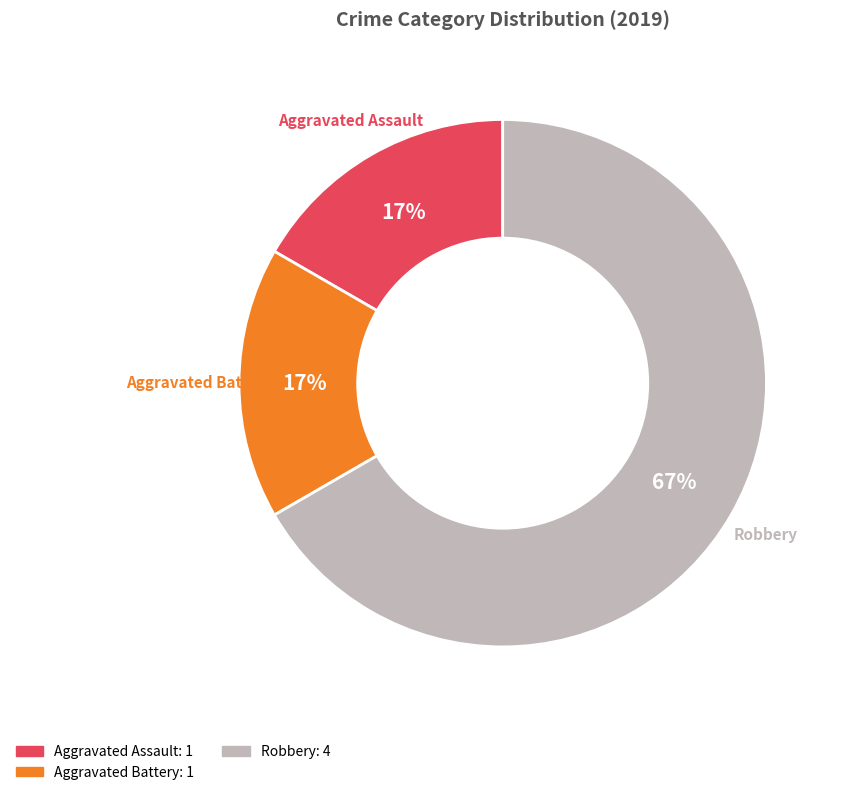

To the nearest percent, what is the difference between the largest and smallest slice percentages?

50%